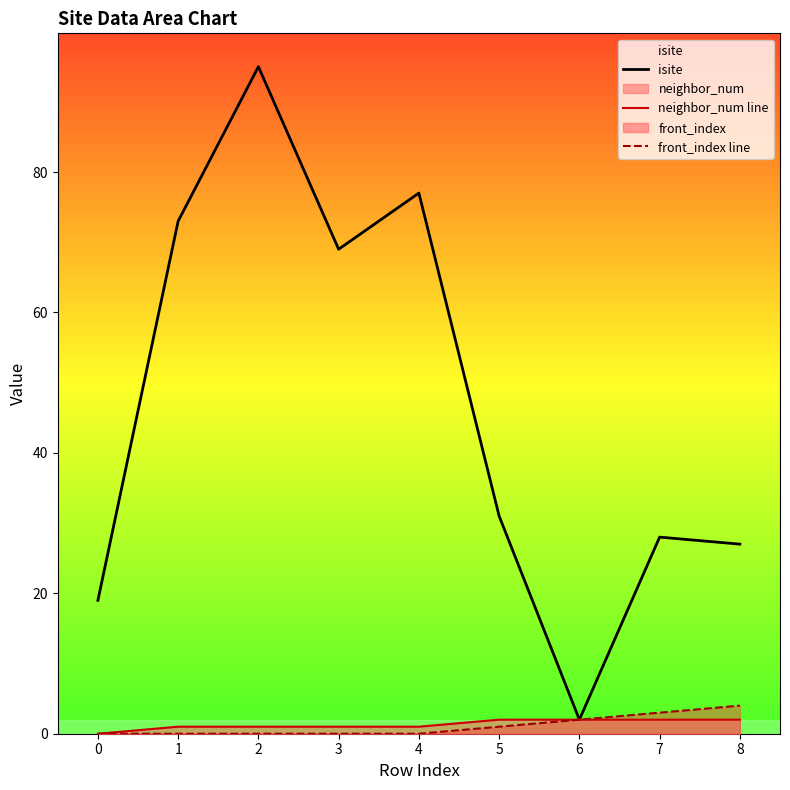

Is it true that front_index line equals 0 at 2?

True